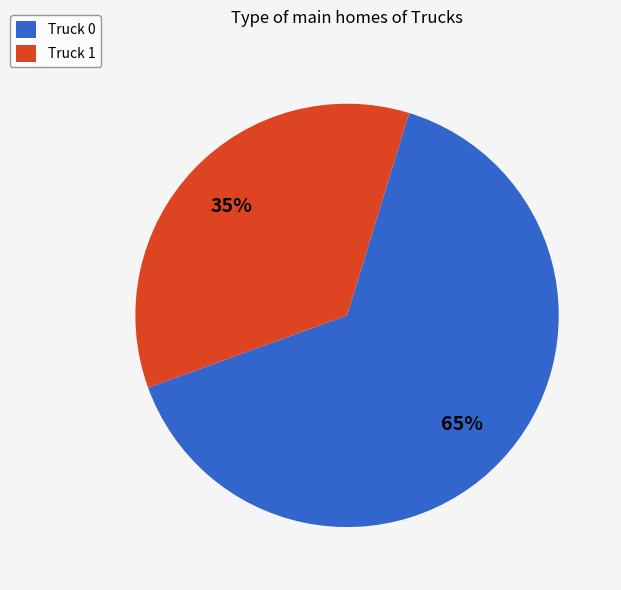

Do Truck 0 and Truck 1 together represent more than half of the pie?

Yes